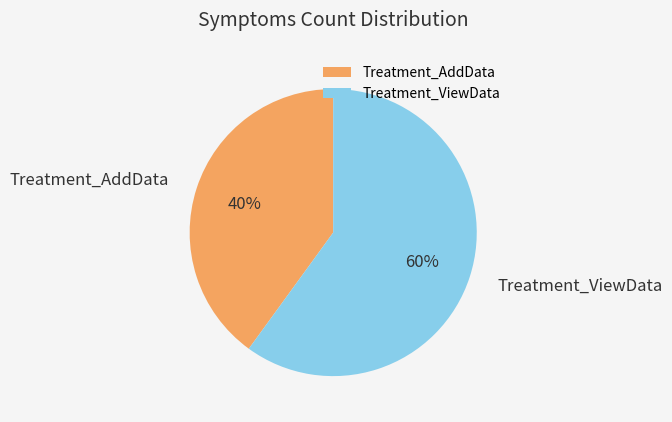

What is the ratio of the value at Treatment_AddData to the value at Treatment_ViewData?

0.7